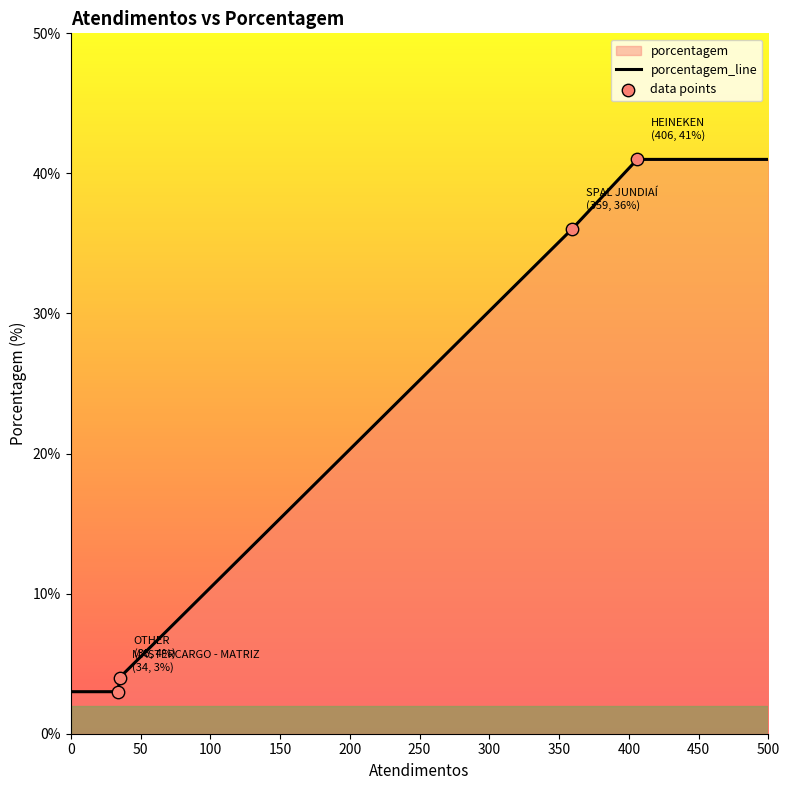

The value at 500 is 41. True or false?

True